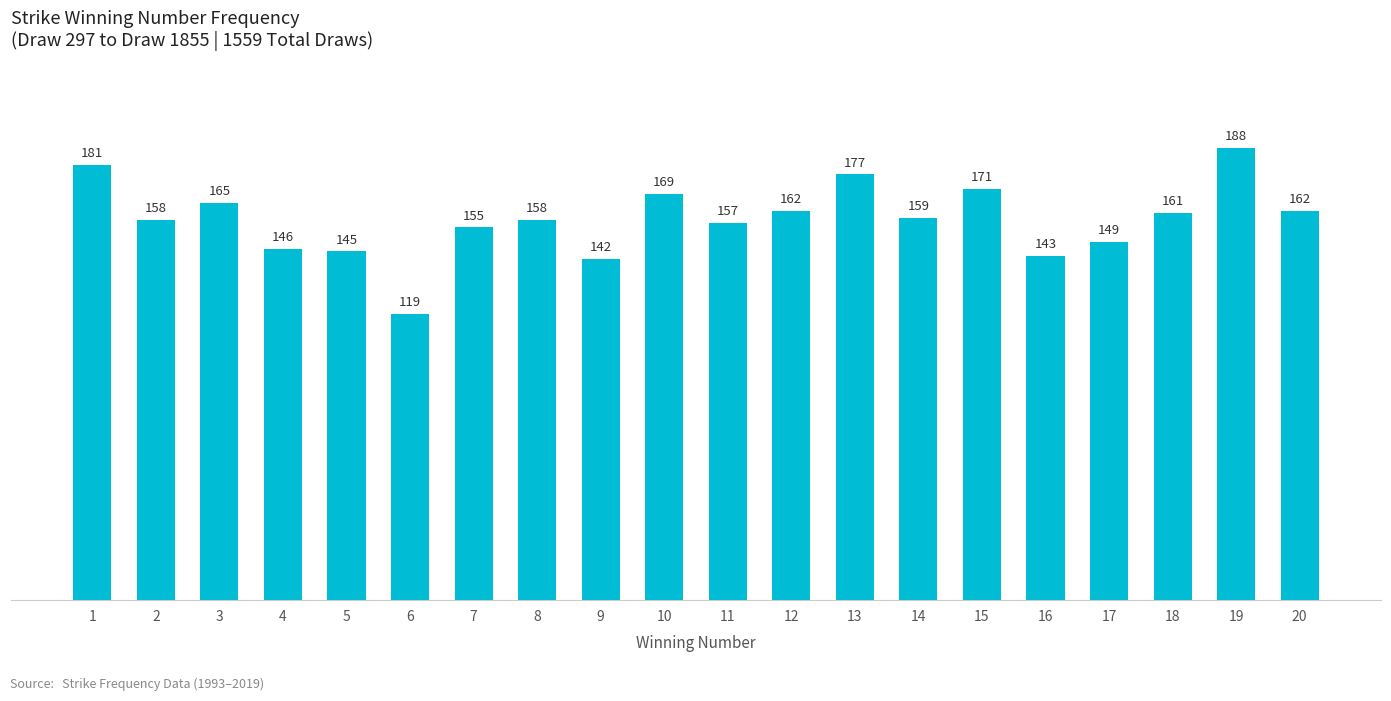

At which label is the value closest to 153?

7